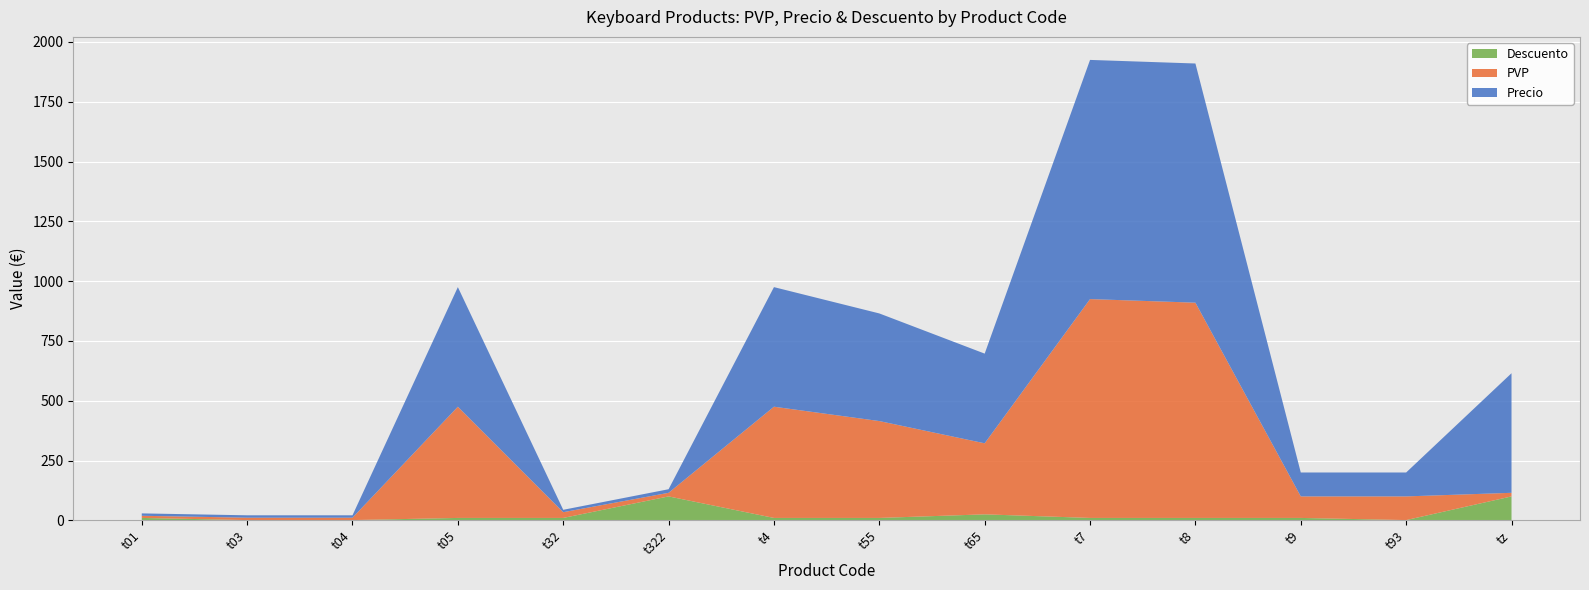

Reading right to left, transcribe all the data shown in this chart.

PVP: tz=15	t93=99	t9=90	t8=900	t7=915	t65=297	t55=405	t4=465	t322=15	t32=24	t05=465	t04=10	t03=10	t01=9
Precio: tz=500	t93=100	t9=100	t8=1000	t7=1000	t65=375	t55=450	t4=500	t322=15	t32=10	t05=500	t04=10	t03=10	t01=10
Descuento: tz=100	t93=1	t9=10	t8=10	t7=10	t65=25	t55=10	t4=10	t322=100	t32=10	t05=10	t04=1	t03=1	t01=10